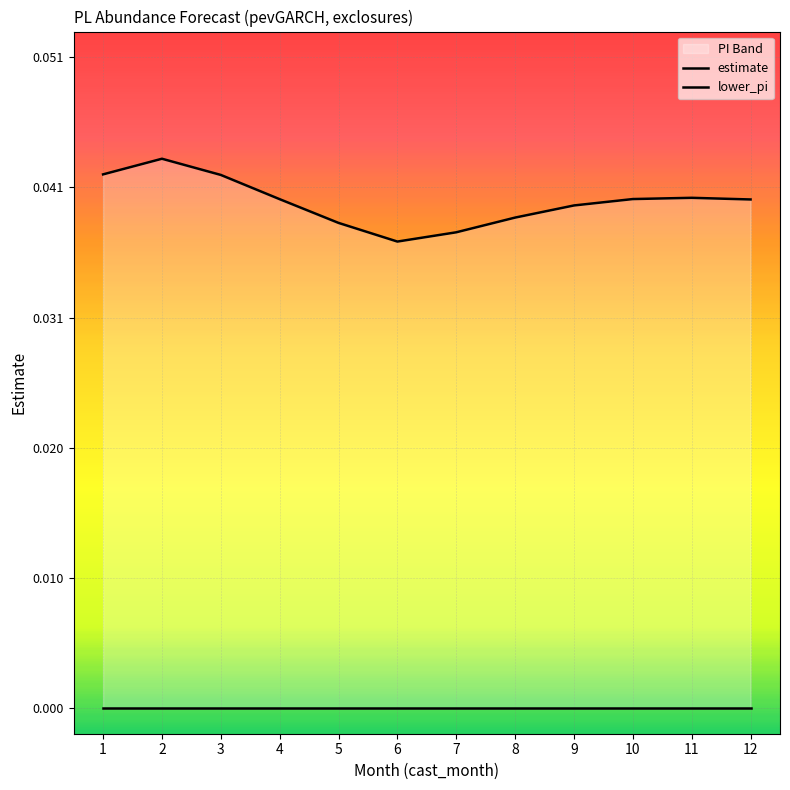

Which category has the lowest value in the estimate series?

6